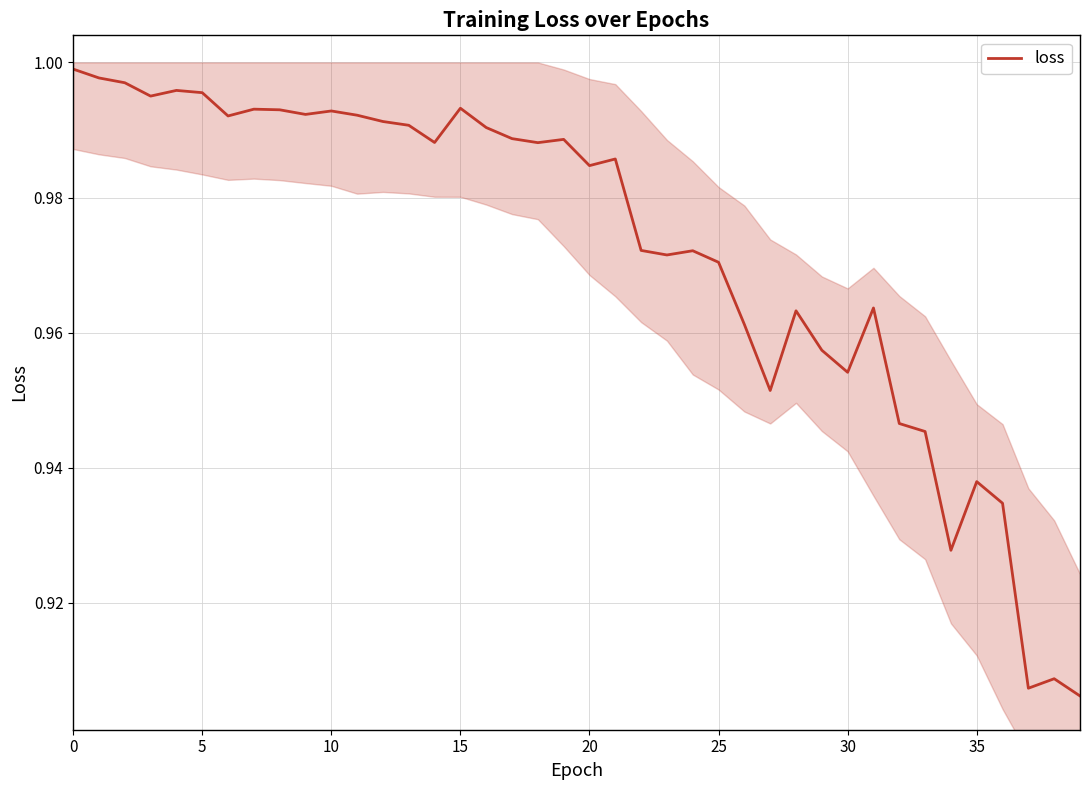

Is it true that the value at 28 is 1.4?

False